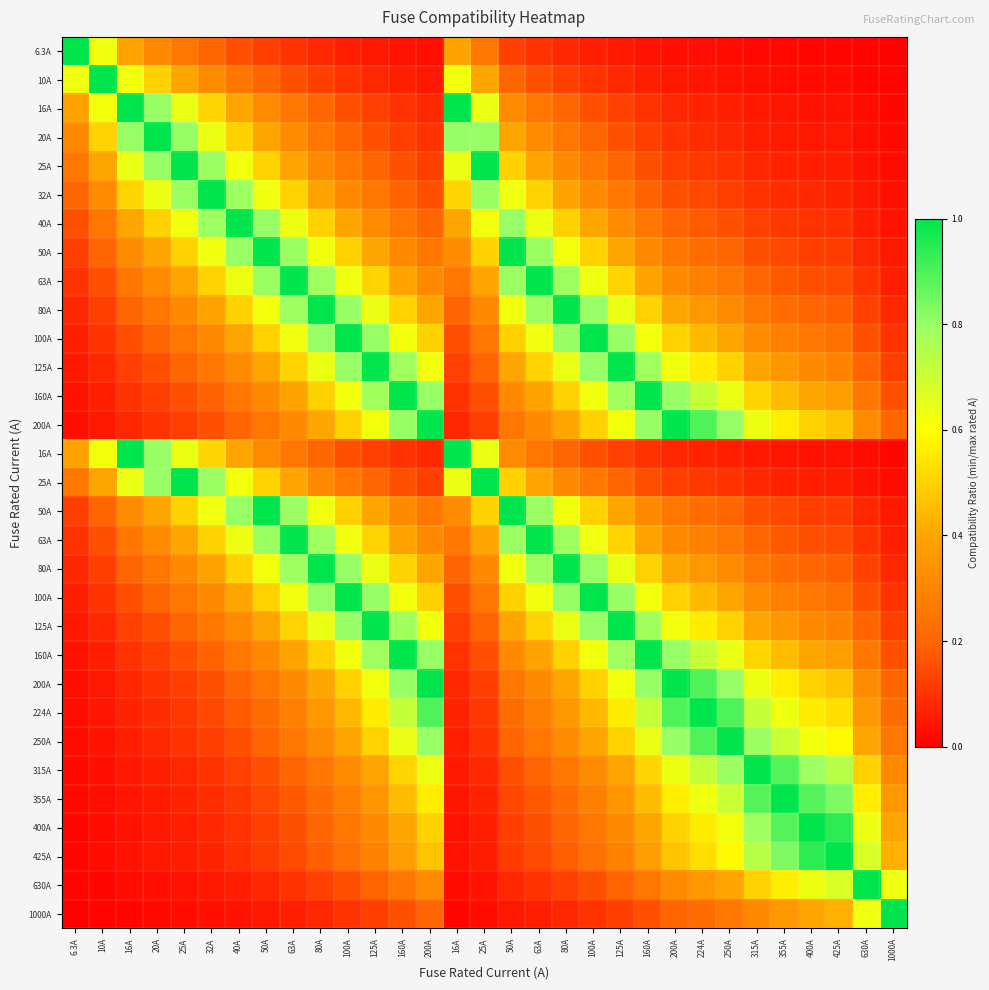

Which label corresponds to the largest value in the chart?

6.3A